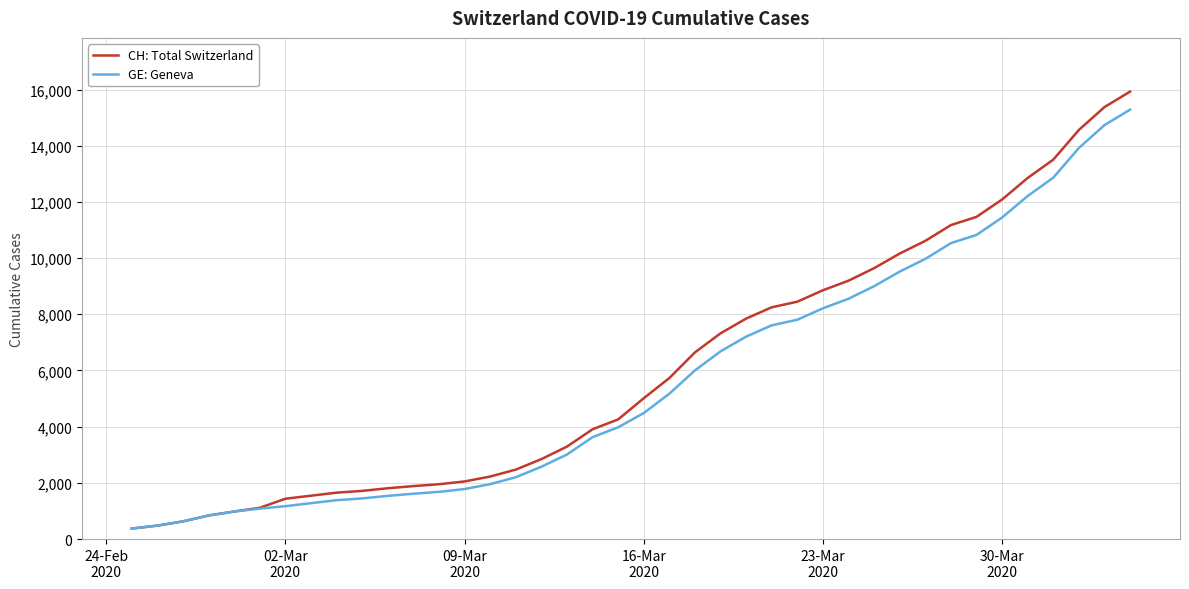

What is the average value of the CH: Total Switzerland series?

6053